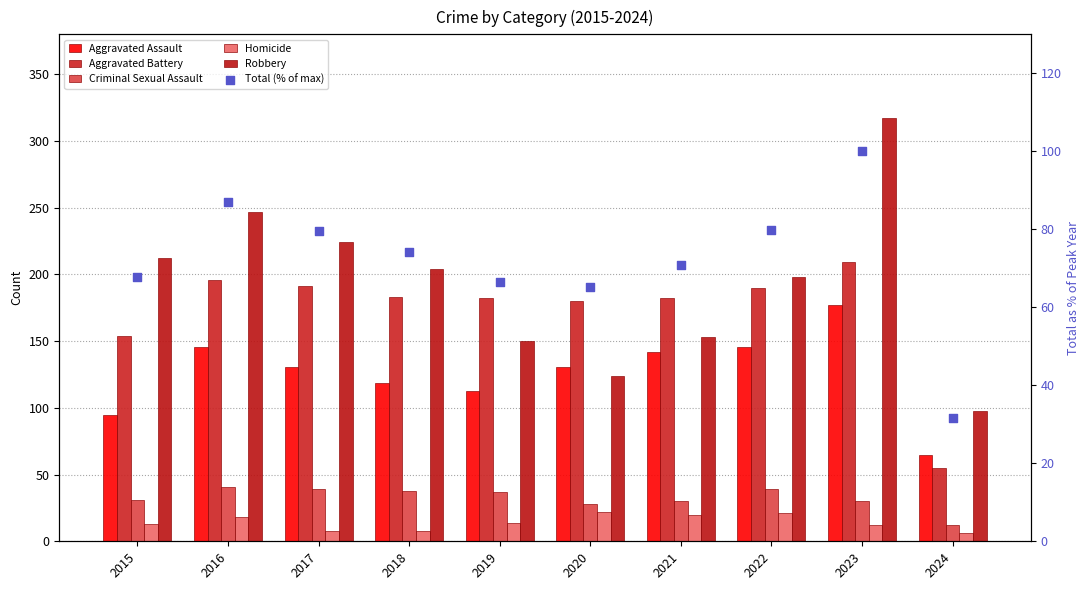

Which series contains the highest Y value?

Robbery